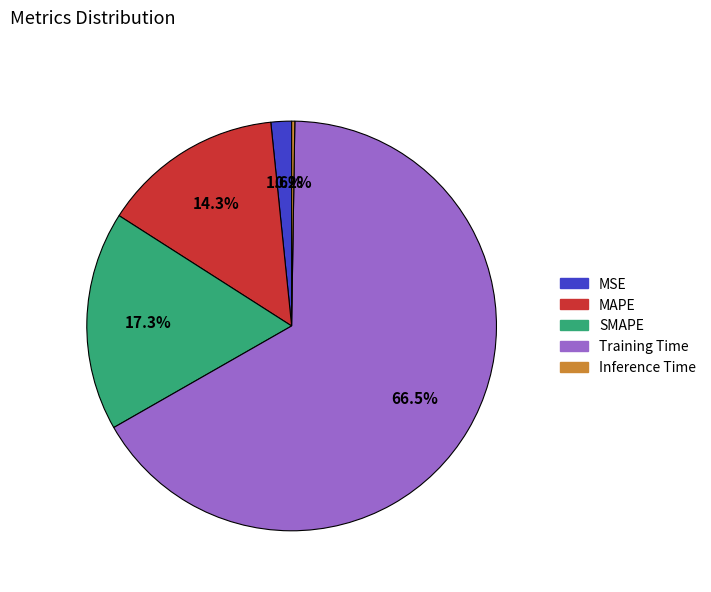

Which slice is the largest?

Training Time